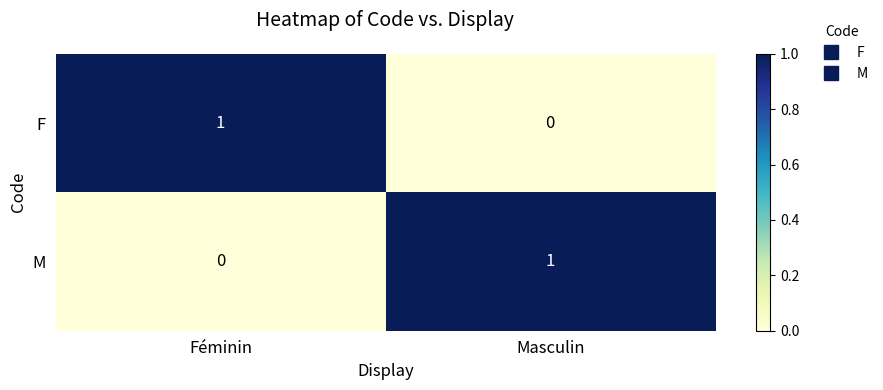

What is the greatest value displayed?

1